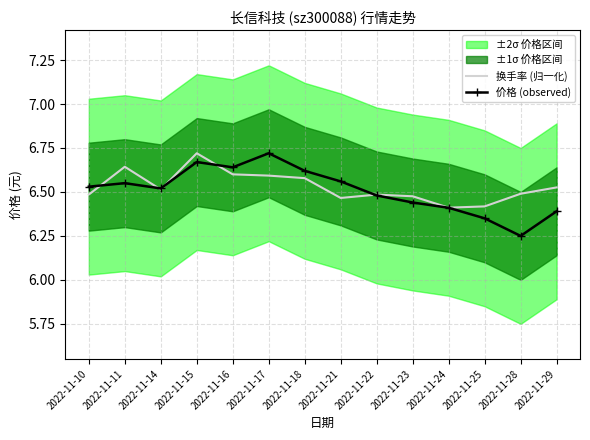

How many interior local peaks does the 换手率 (归一化) series have?

3